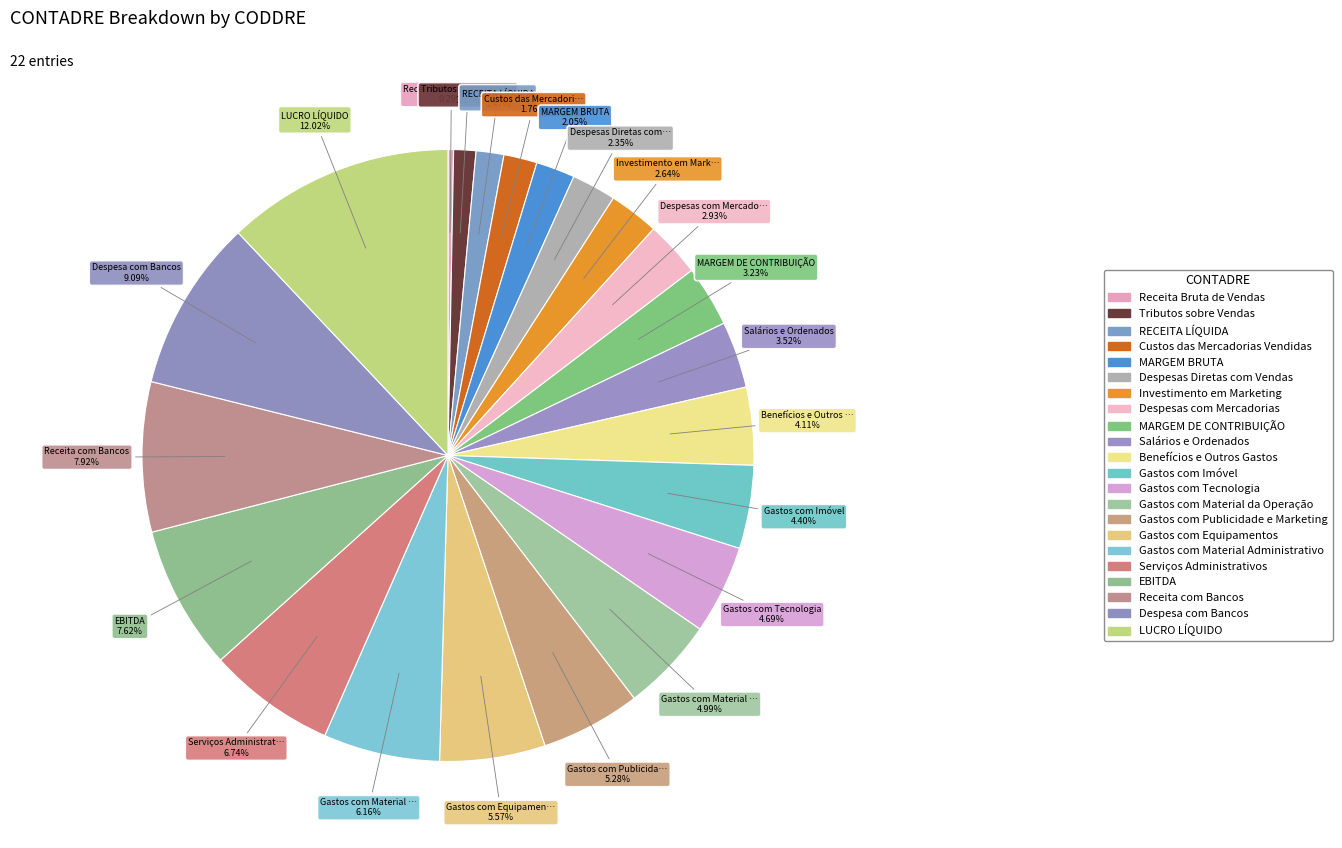

Does any single category account for the majority?

No